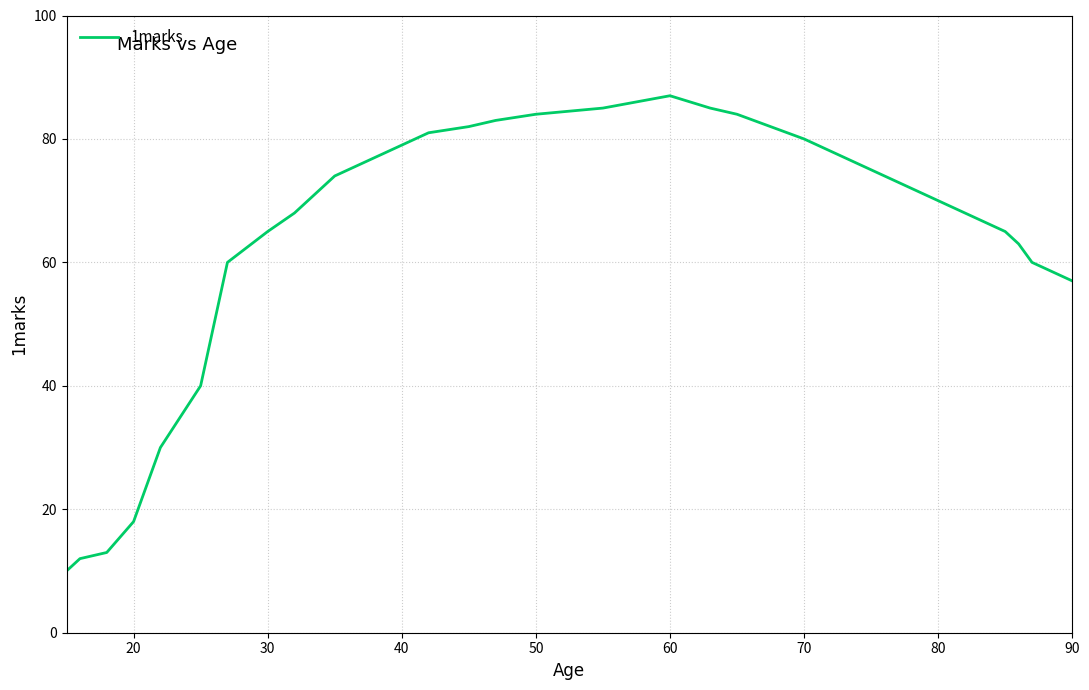

What is the greatest value displayed?

87